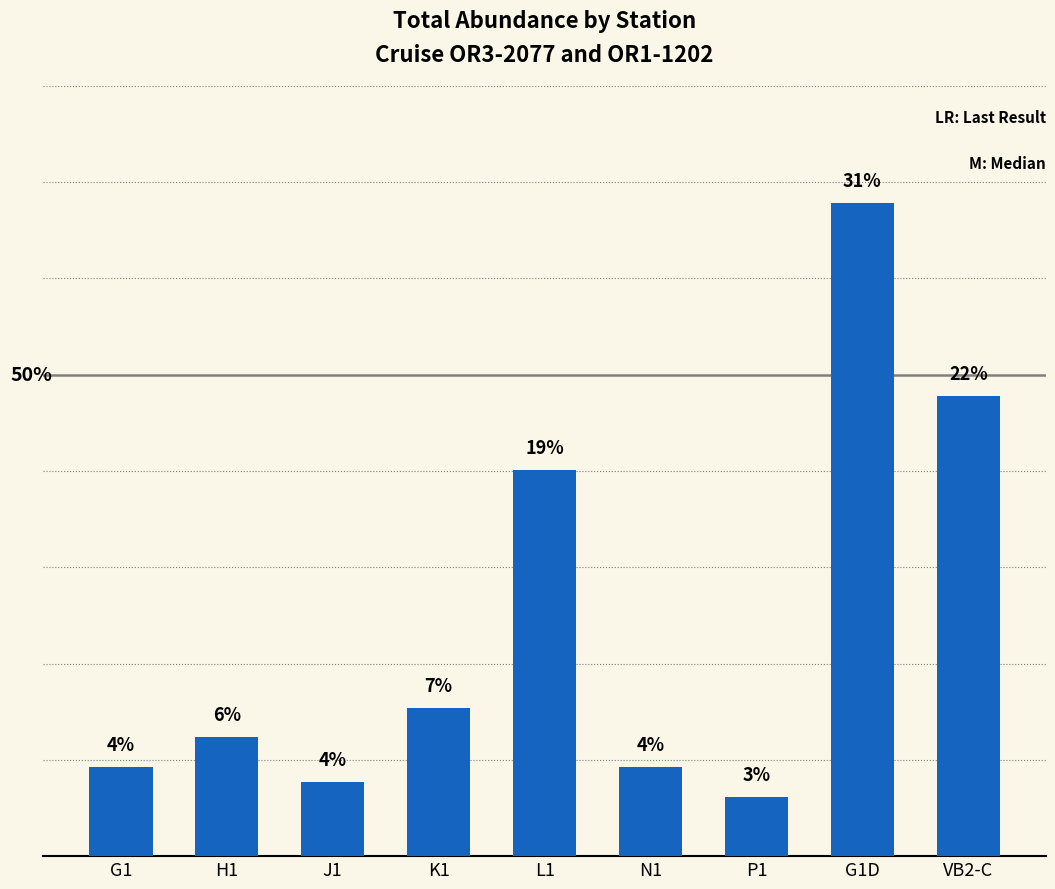

At which label is the value closest to 24?

L1